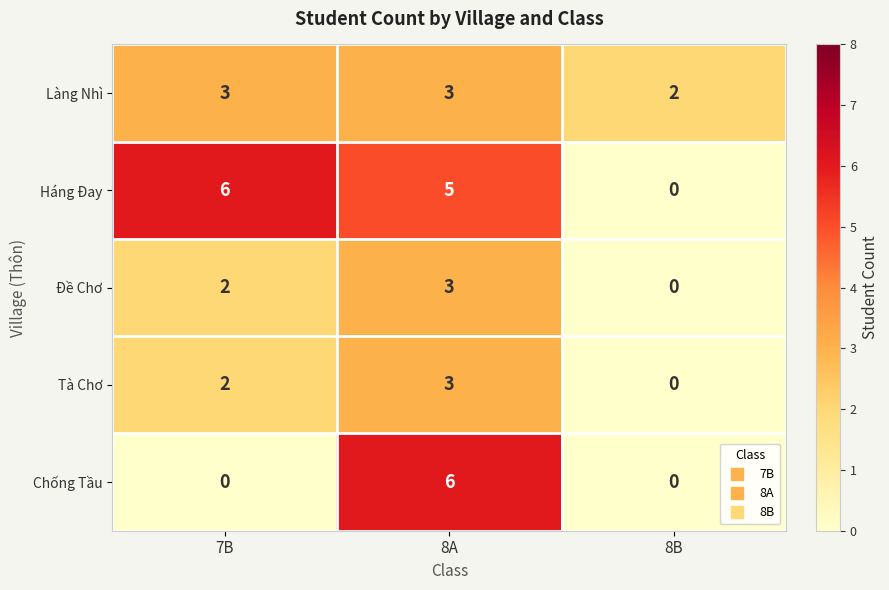

Which series has the largest total across all categories?

Háng Đay